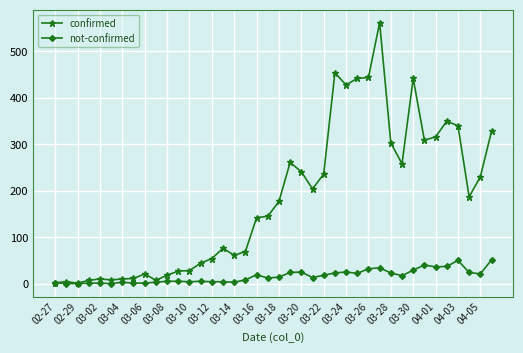

At how many categories does at least one series exceed 272?

12